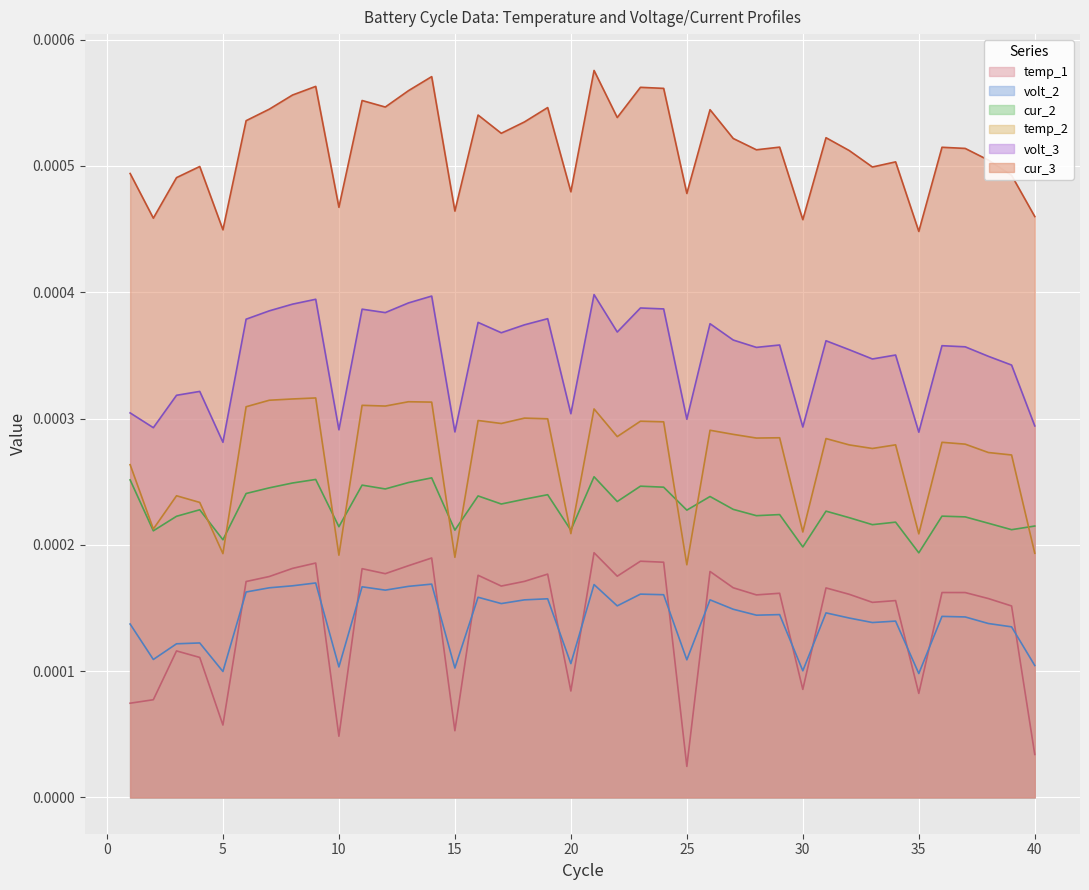

How many intersections are there between temp_1 and volt_2?

14